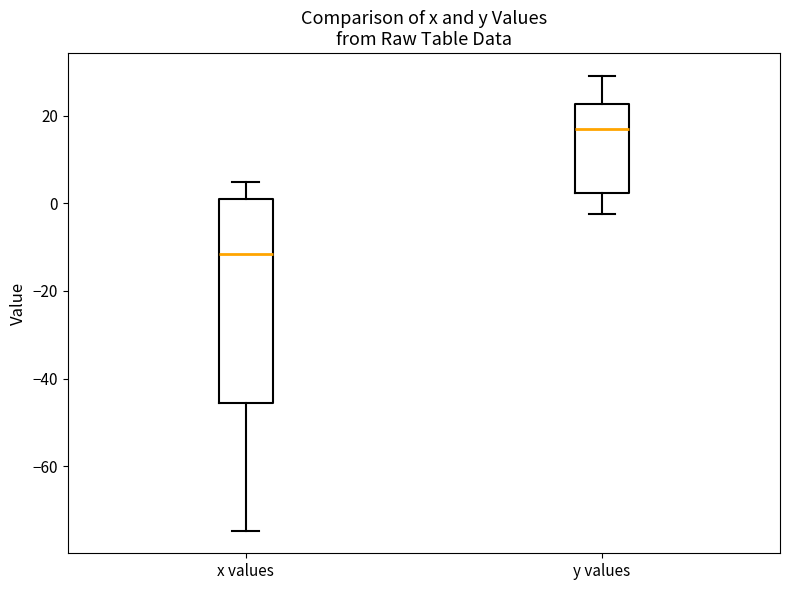

Where does the lower whisker of the box for y values end on the y-axis? The values are not printed on the chart, so give them approximately, as read against the axis.

-2